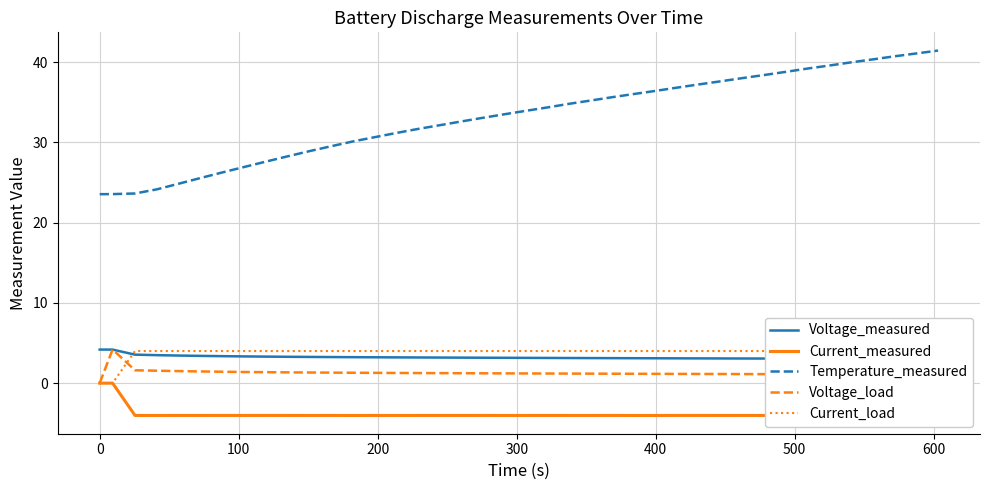

Which series has the largest total across all categories?

Temperature_measured